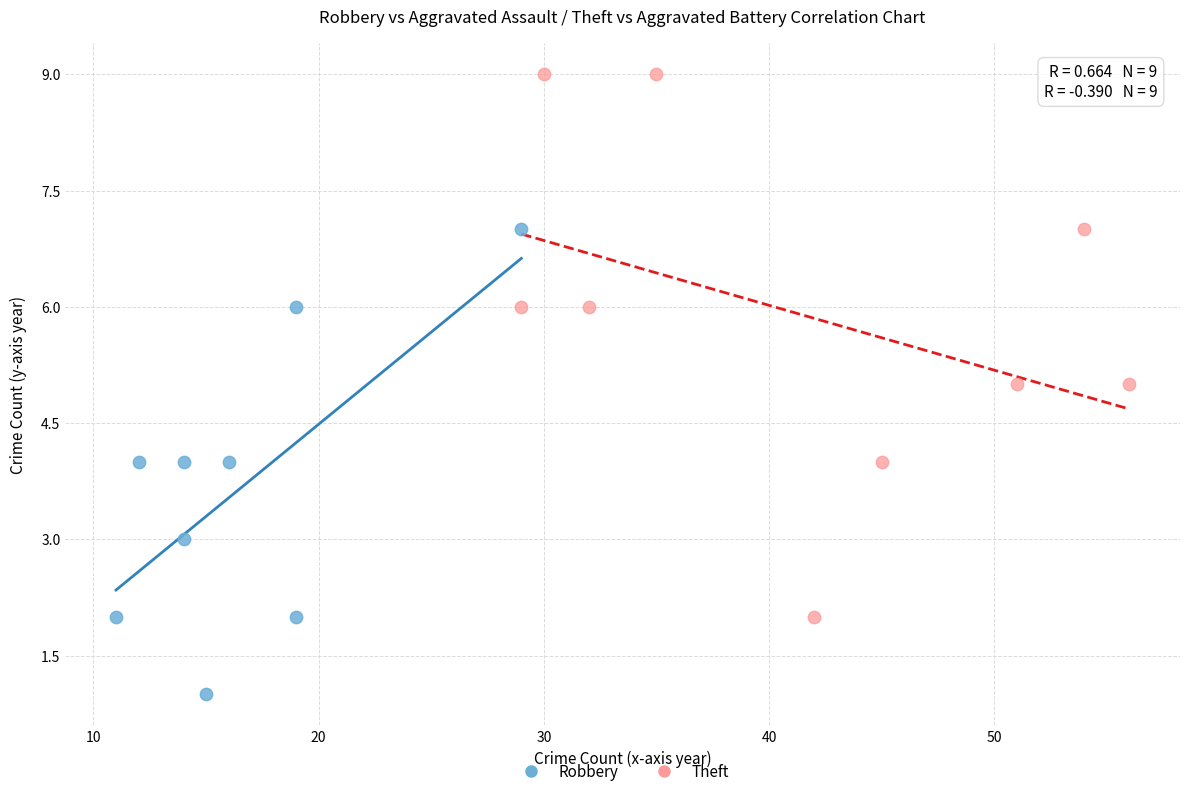

What are all the series names shown in the legend?

Robbery, Theft